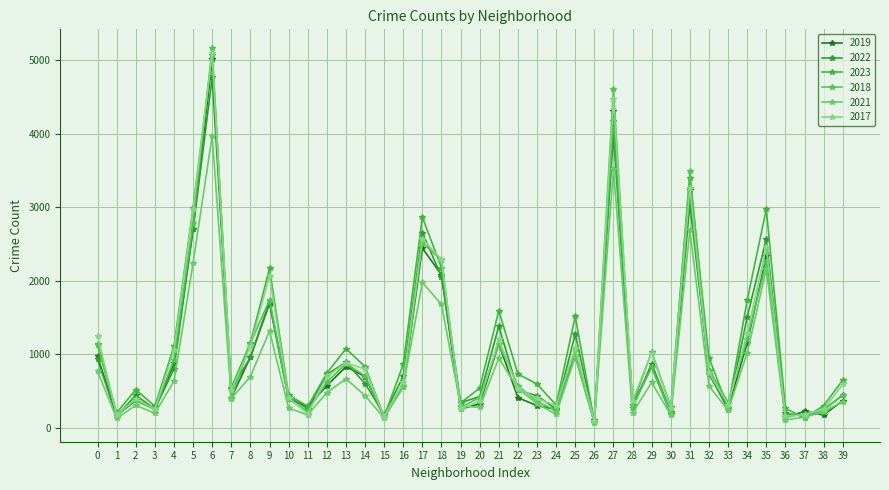

Which series ends up on top after the final intersection of 2022 and 2021?

2022